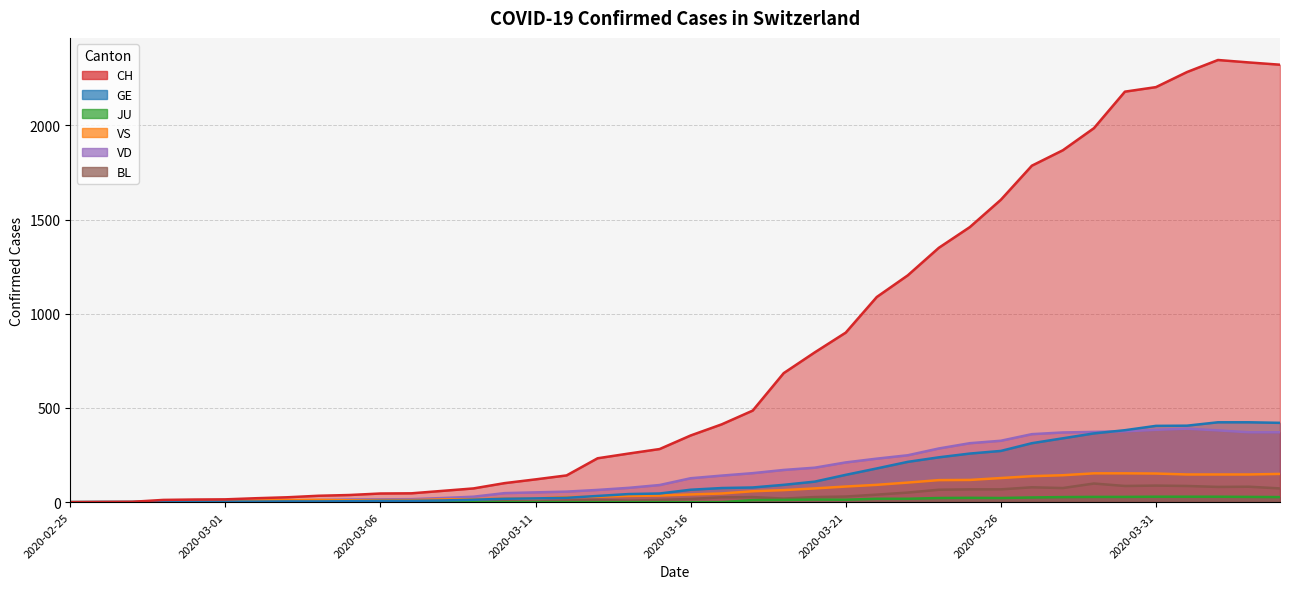

What is the label of the 25th point from the right?

2020-03-11